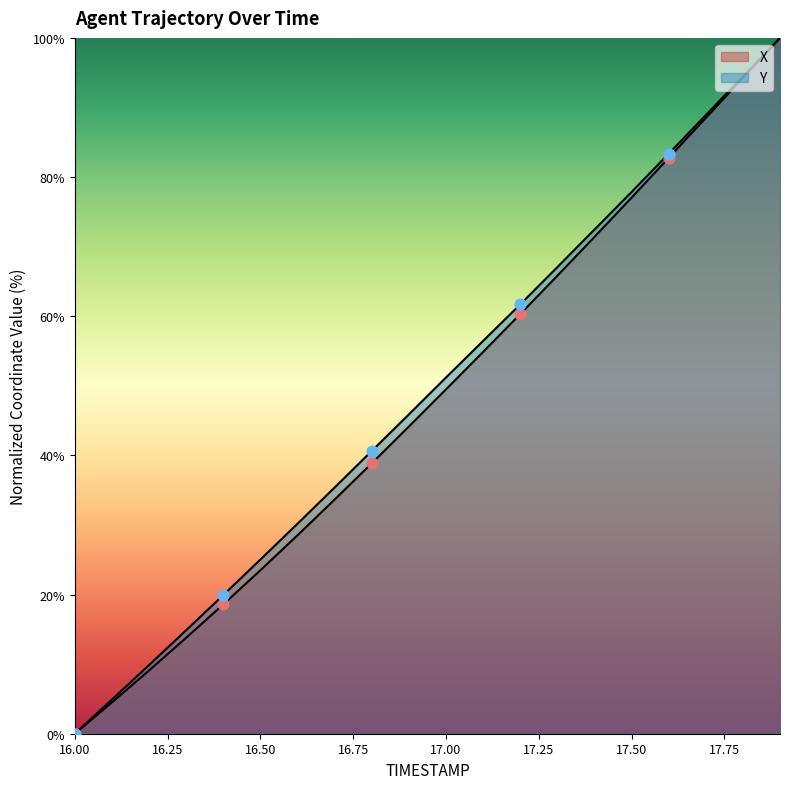

At which category is the sum across all series the highest?

17.9